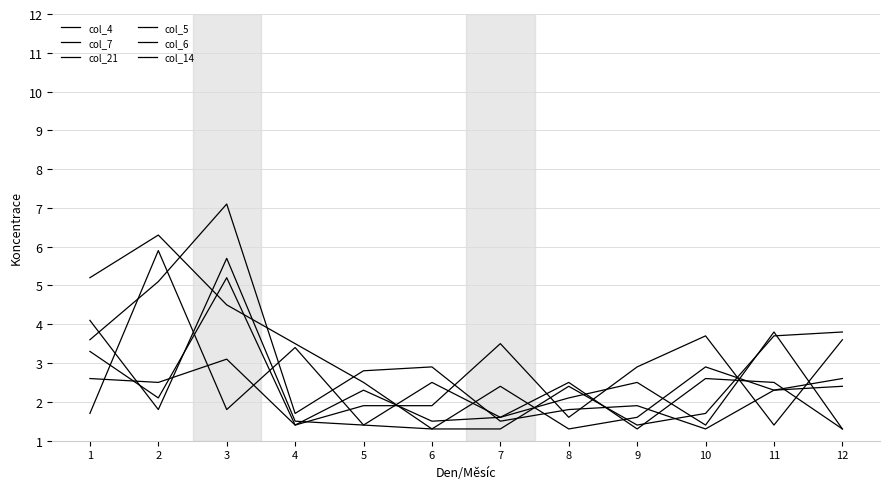

At which category does the chart reach its peak across all series?

3